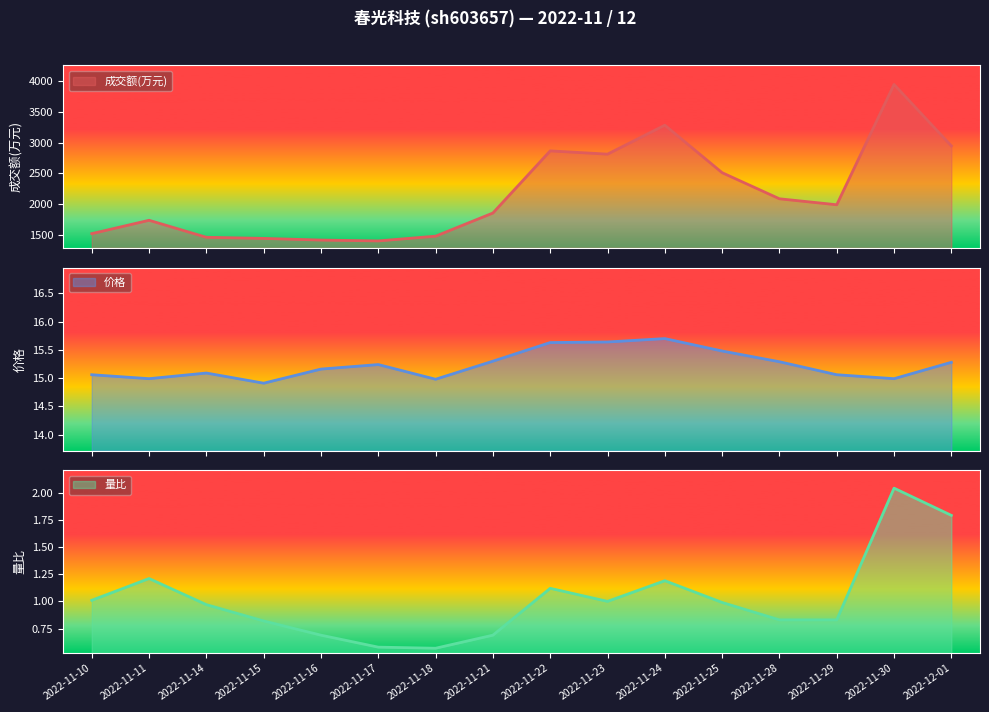

At which category does the chart reach its minimum across all series?

2022-11-18